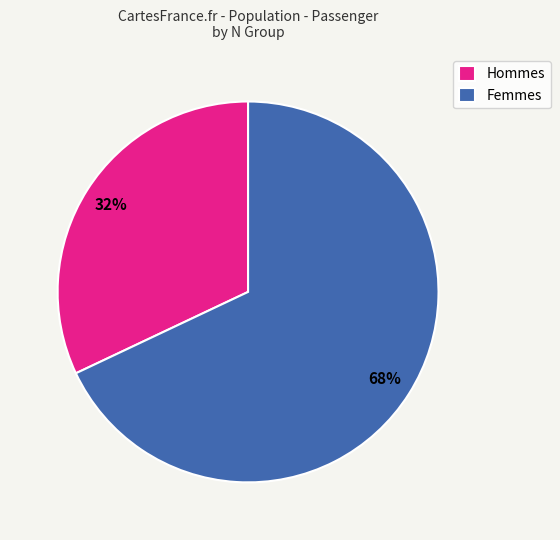

Is it true that Hommes is 20% of the pie?

False